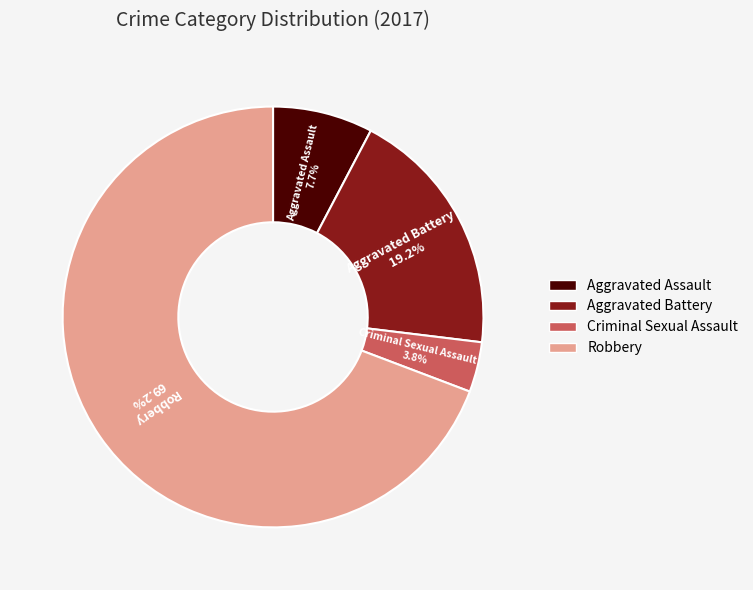

Do Aggravated Battery and Criminal Sexual Assault together represent more than half of the pie?

No